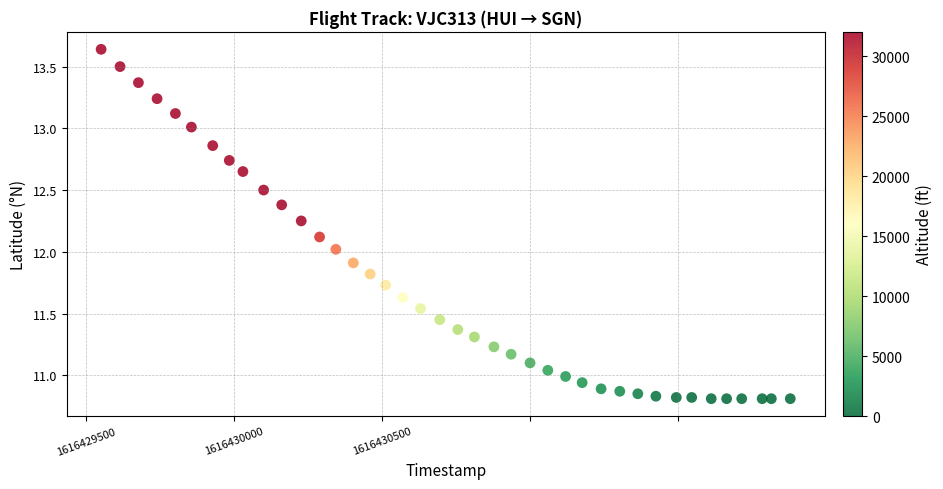

What is the range of Y values (max minus min)?

2.8